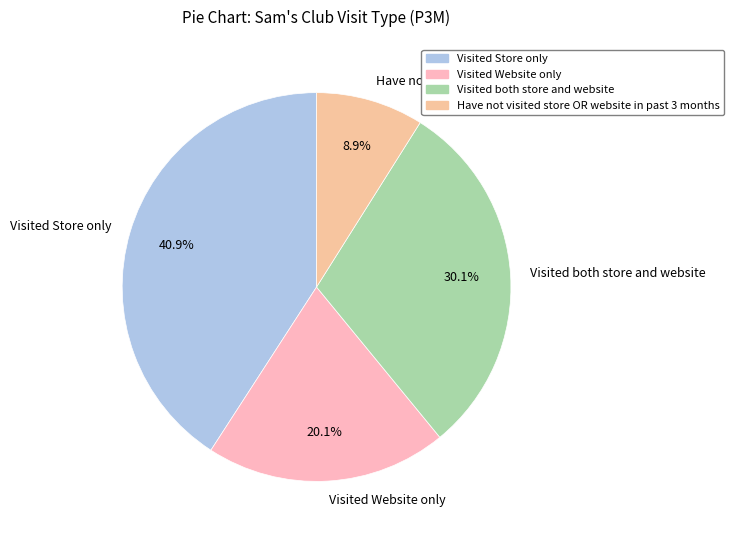

To the nearest percent, what is the difference between the Have not visited store OR website in past 3 months and Visited Website only slice percentages?

11%